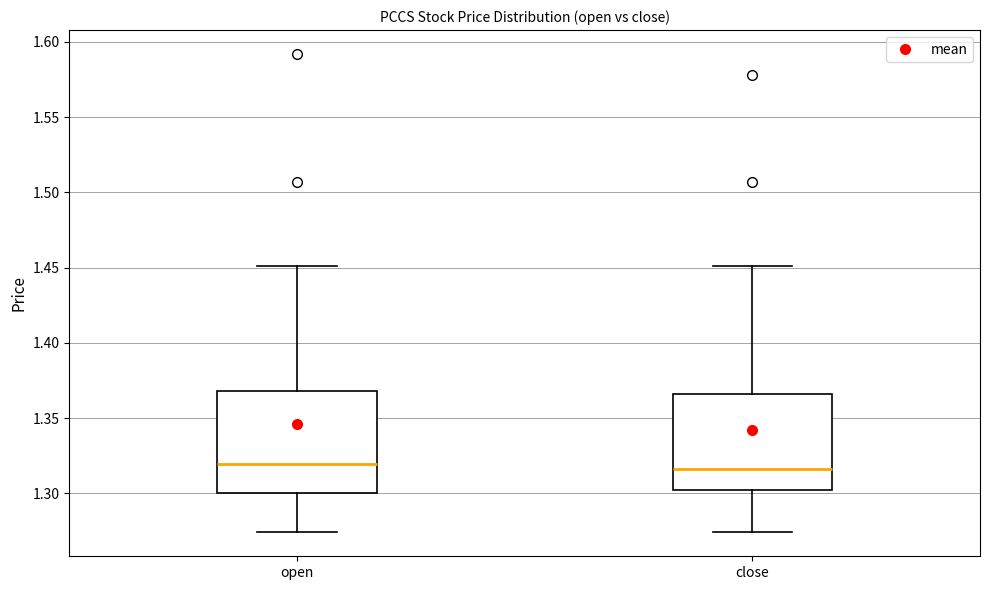

Where does the lower whisker of the box for open end on the y-axis? The values are not printed on the chart, so give them approximately, as read against the axis.

1.275